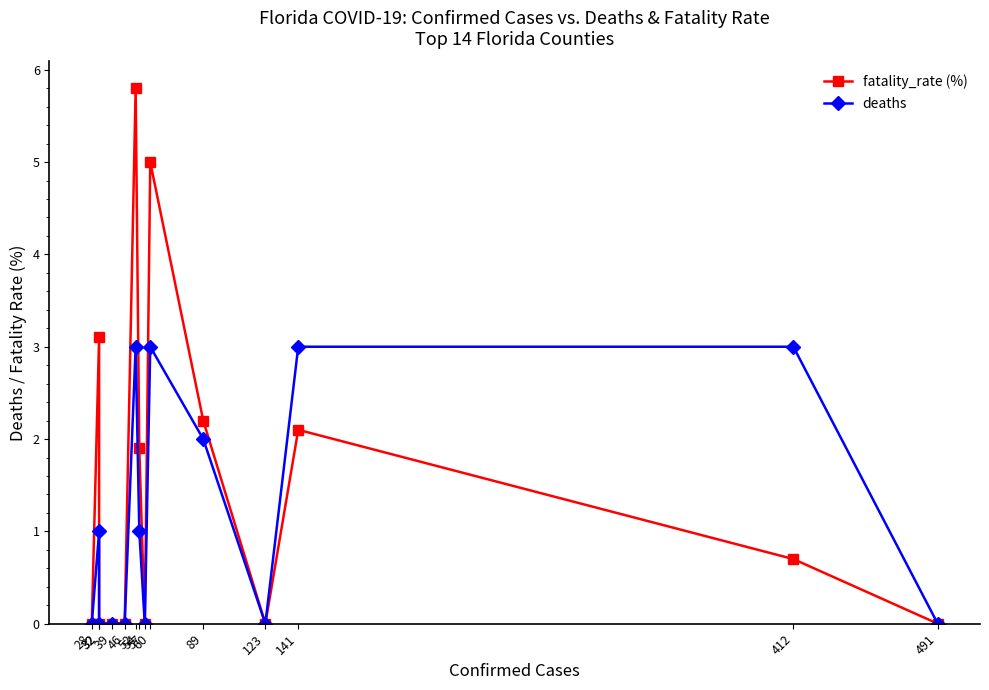

How many lines are shown in the chart?

2